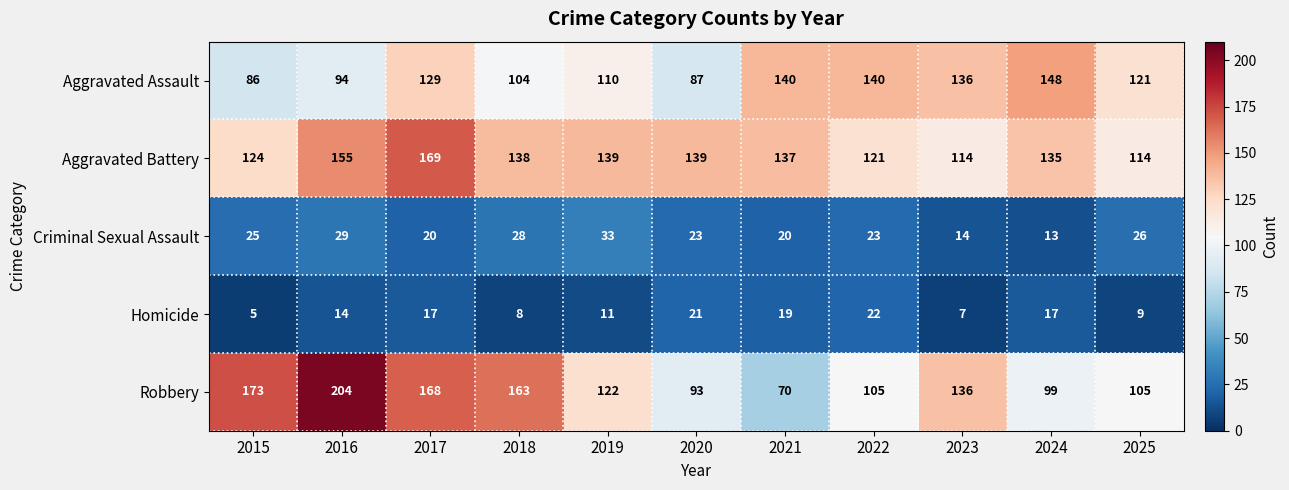

Is it true that Aggravated Assault equals 136 at 2023?

True